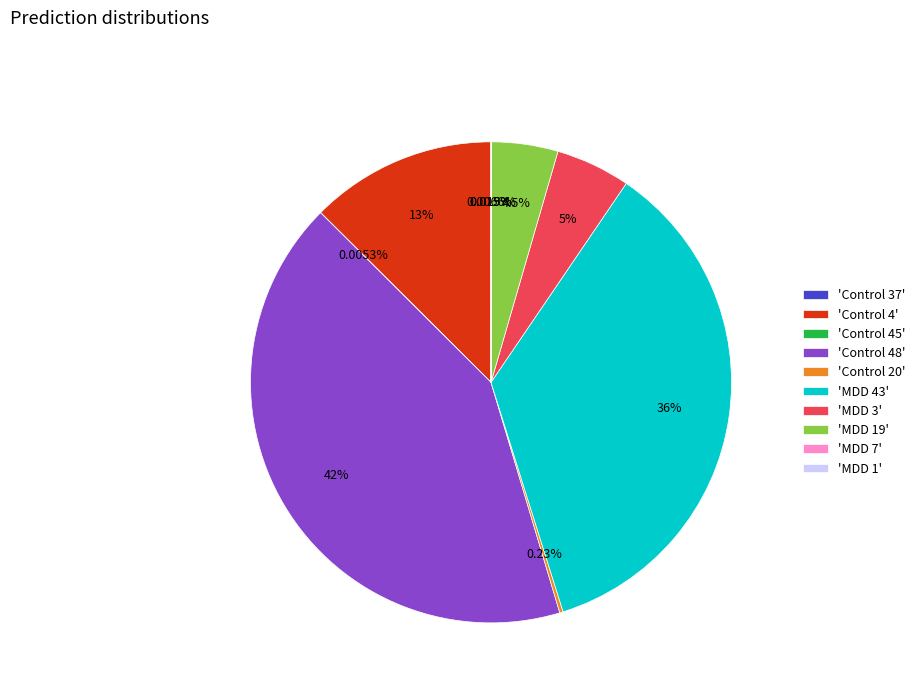

Is there any slice that represents more than half of the pie?

No